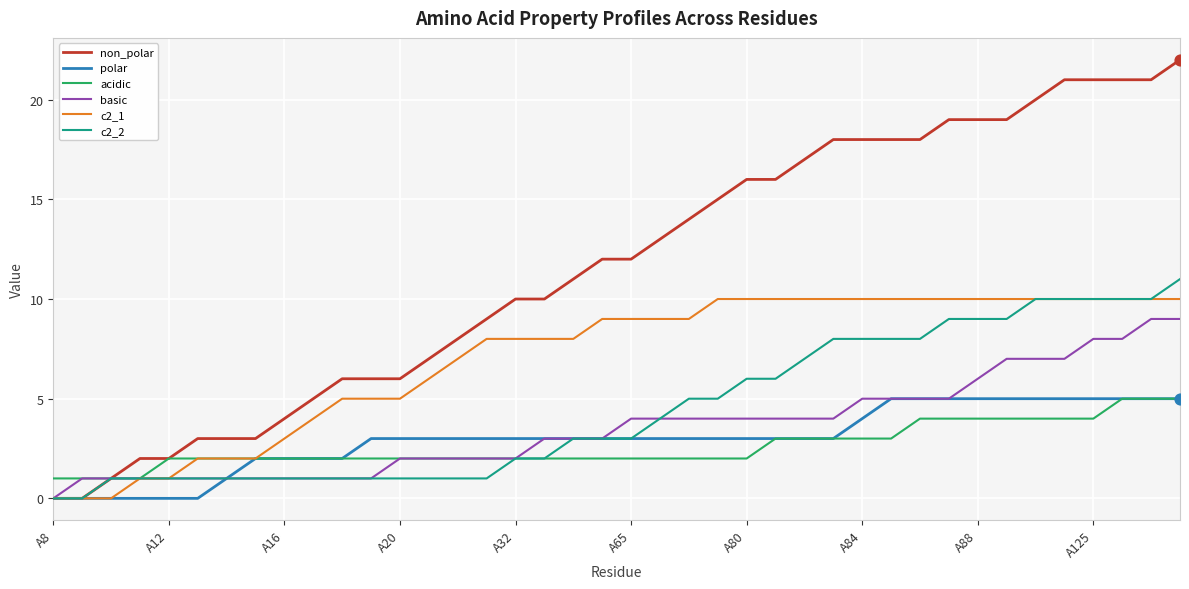

Which series has the largest total across all categories?

non_polar